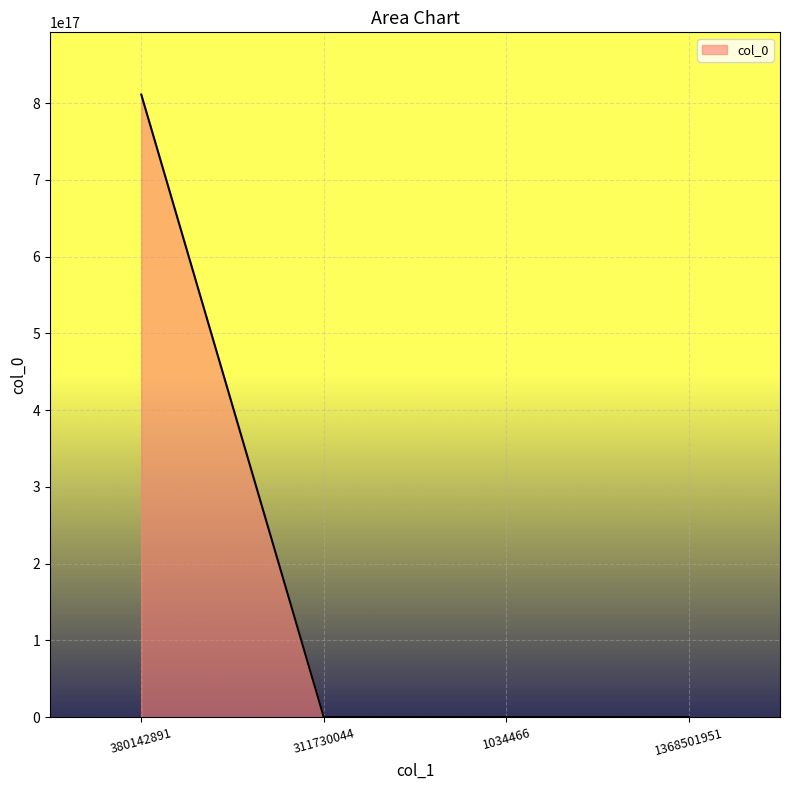

True or false: the data shows 0 at 311730044.

True